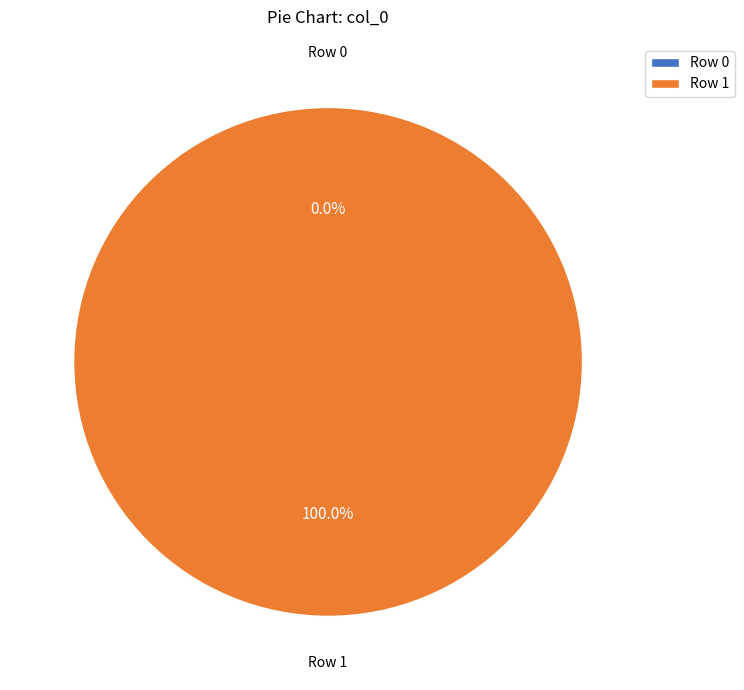

To the nearest percent, what is the difference between the Row 1 and Row 0 slice percentages?

100%